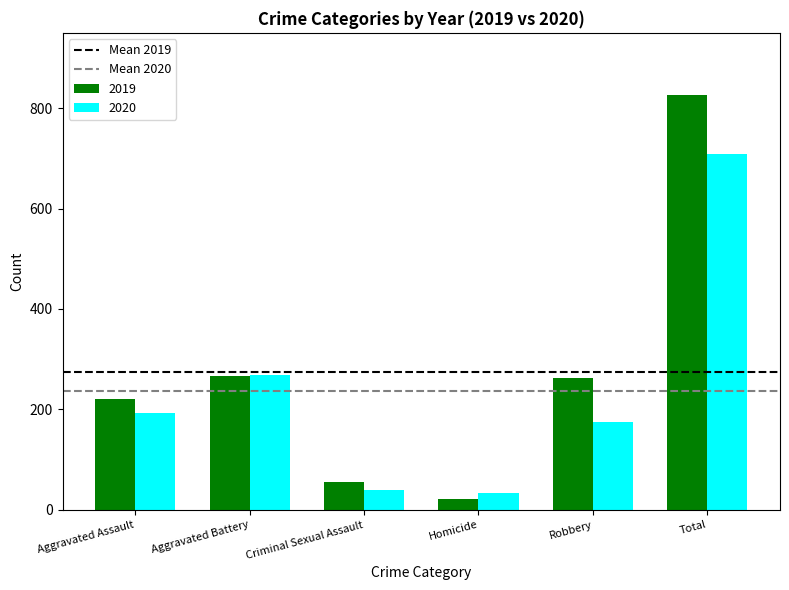

Which label corresponds to the largest value in the chart?

Total